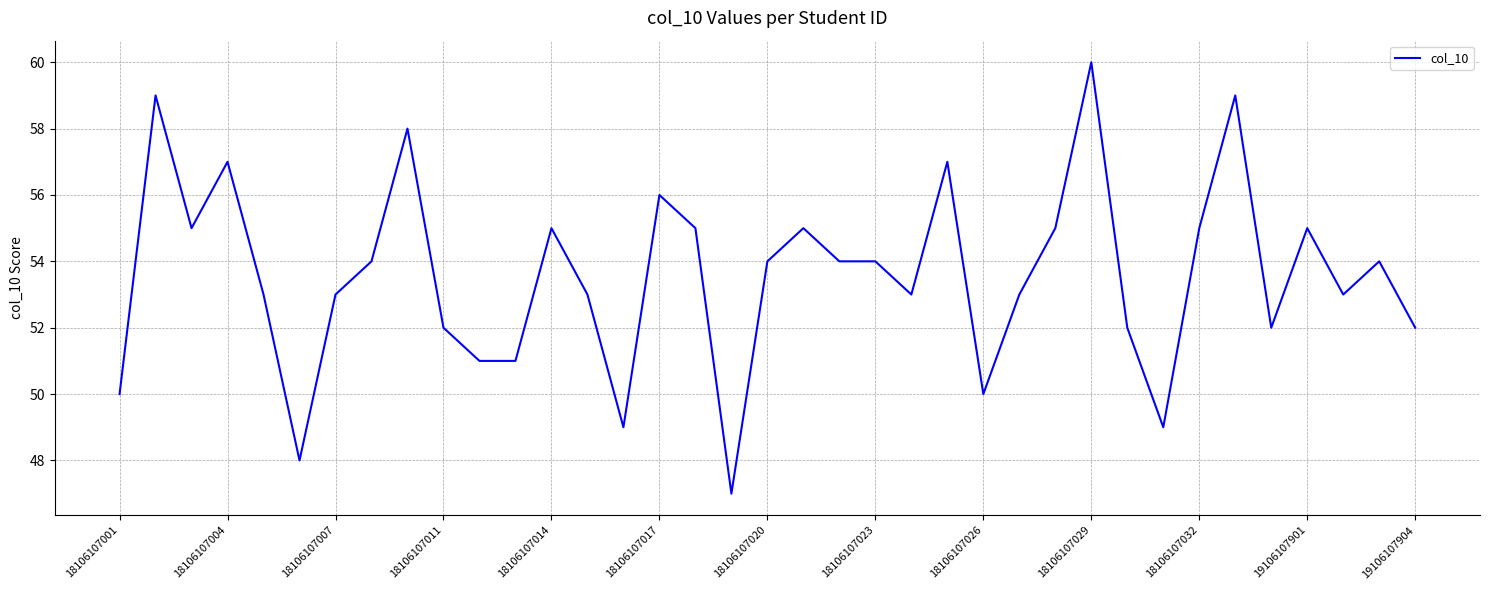

What is the difference between the maximum and minimum values?

13